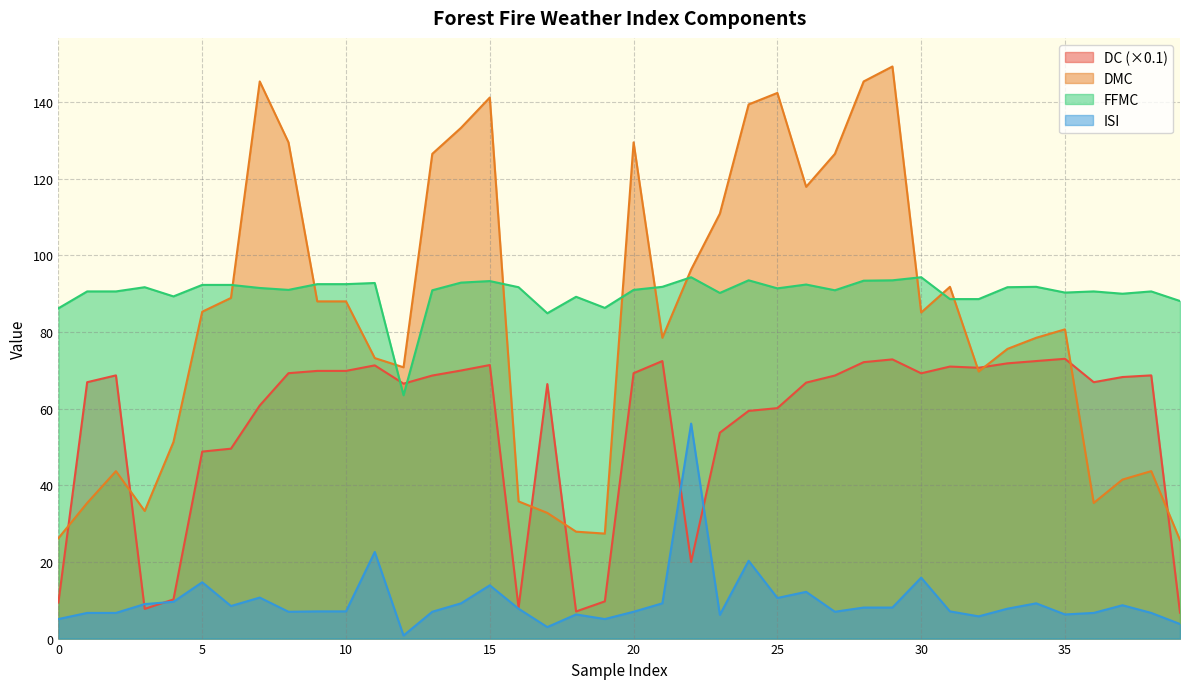

At which category is the sum across all series the highest?

29